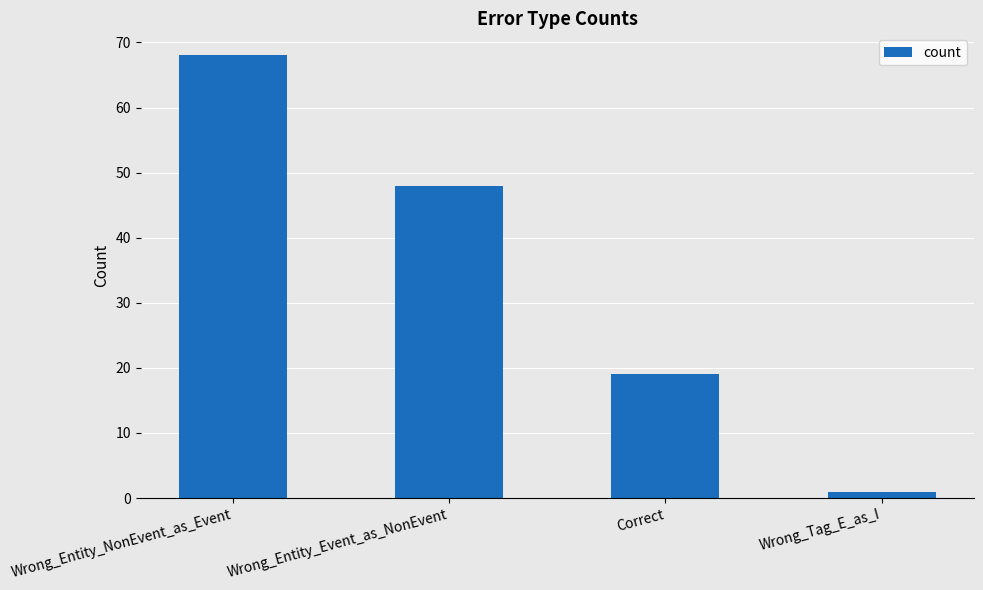

What is the average value?

34